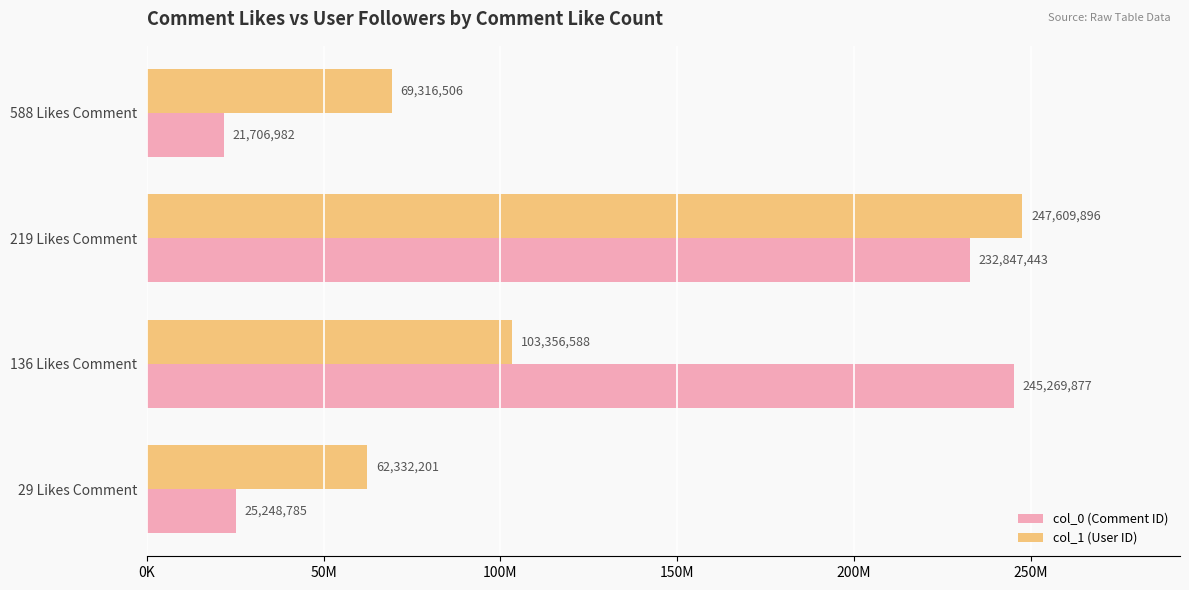

What are all the series names shown in the legend?

col_0 (Comment ID), col_1 (User ID)